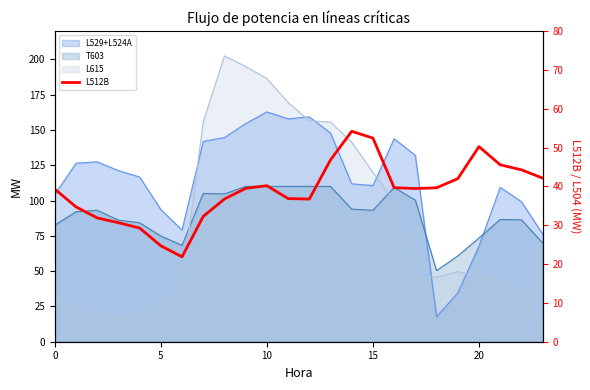

Where is the first local minimum?

6